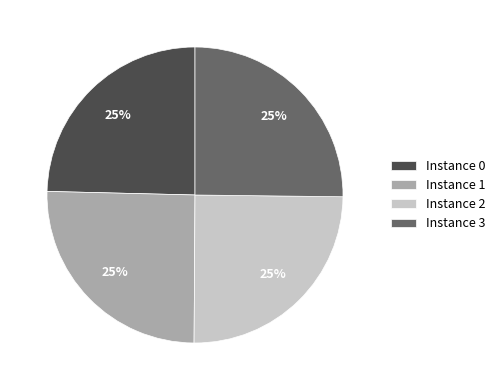

To the nearest percent, what percentage of the pie is Instance 0?

25%